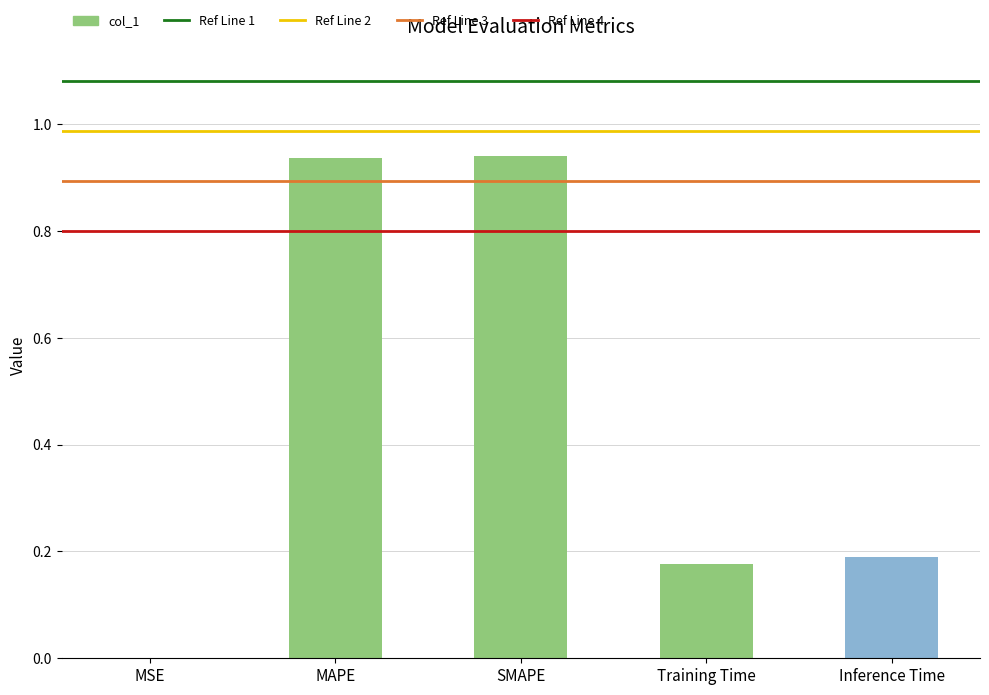

What is the change in value from MAPE to Inference Time?

-0.7